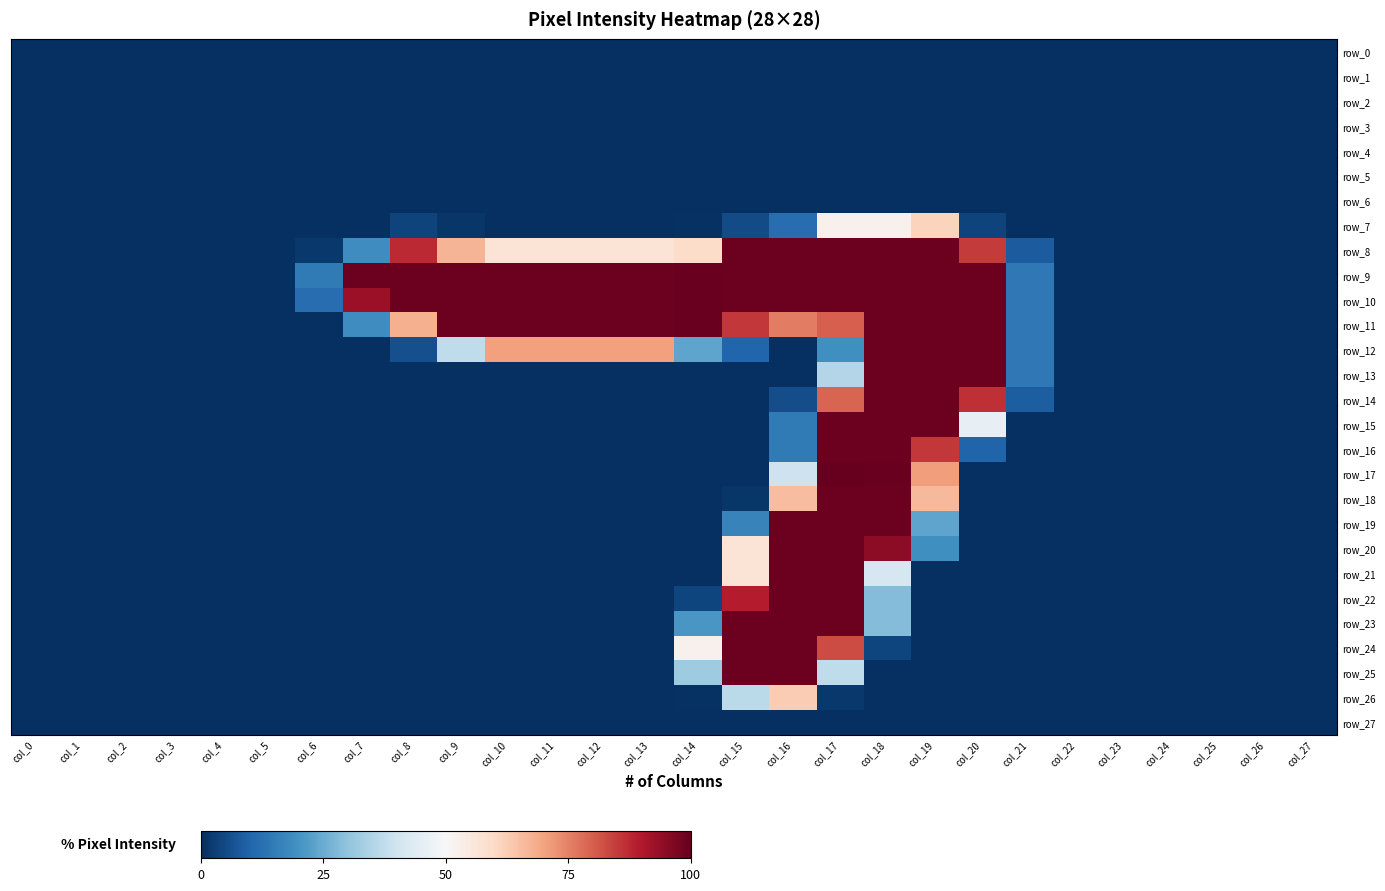

The value of row_16 at col_14 is -38.8. True or false?

False